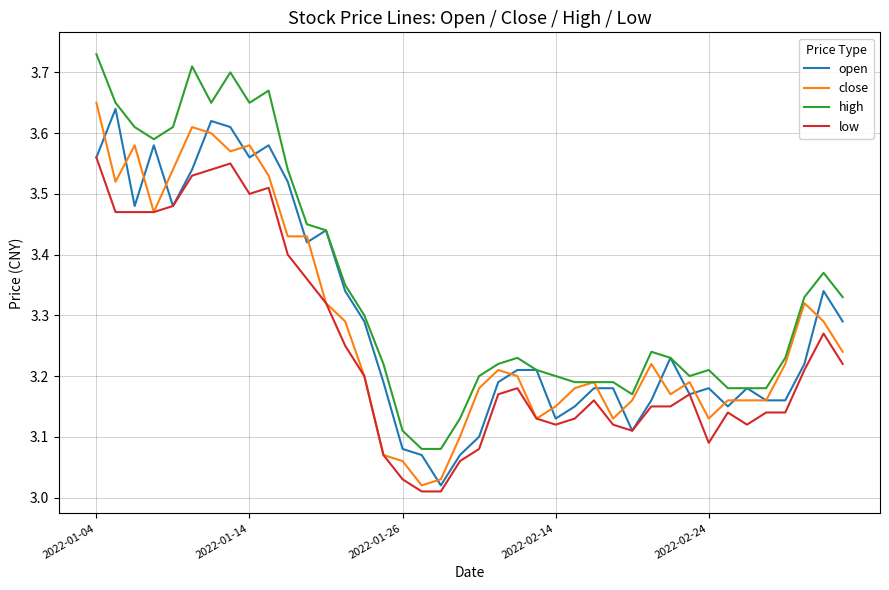

List the series in order of their peak value, lowest first.

low, open, close, high